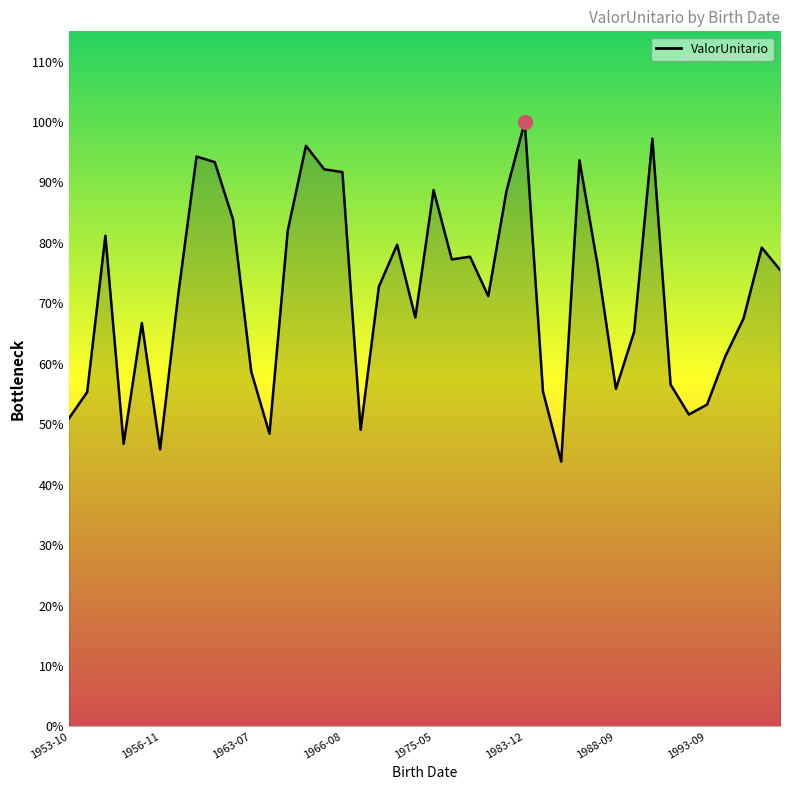

True or false: there are more than 2 points higher than both neighbors.

True